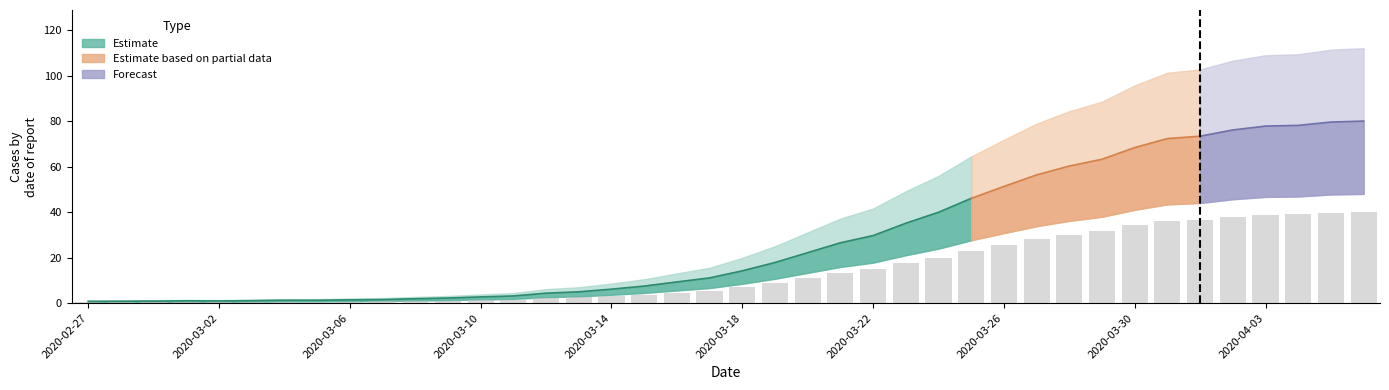

How many data points are less than 7?

20